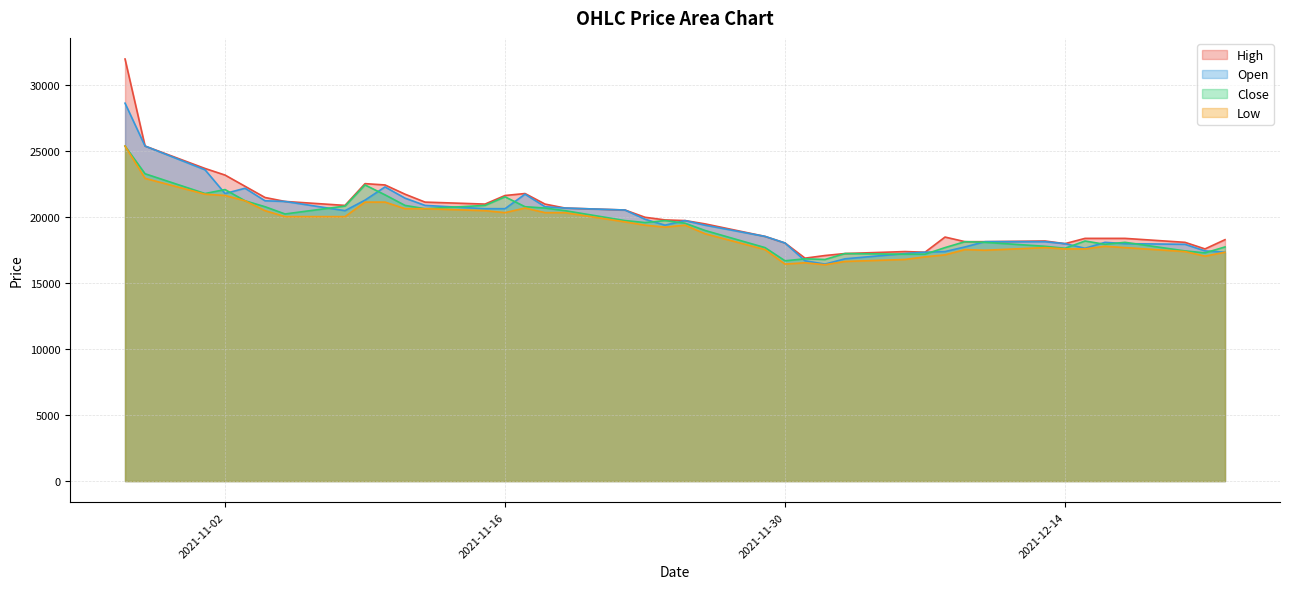

The Close series shows 7475 at 2021-12-16. True or false?

False